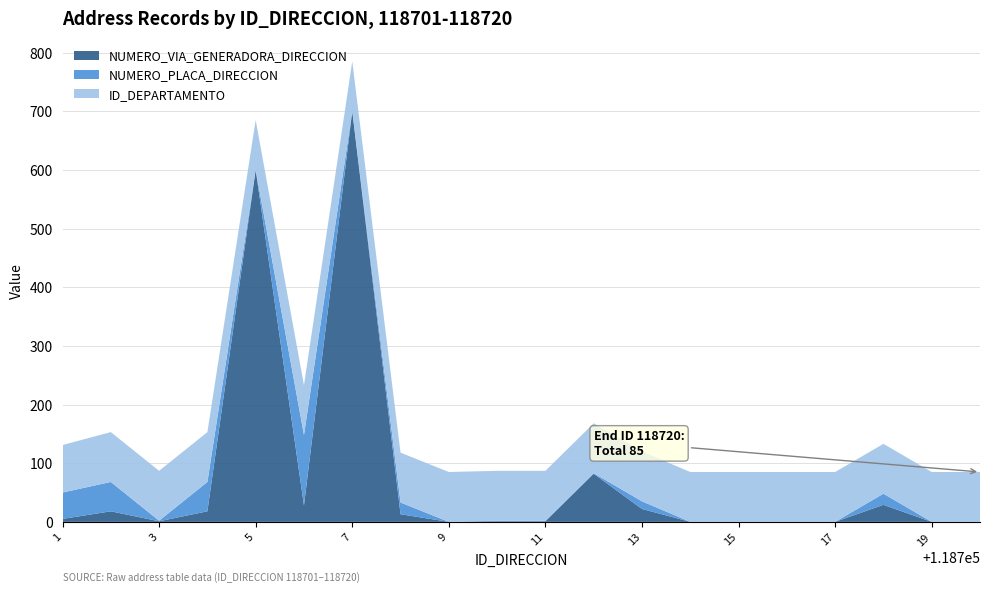

Reading left to right, what are all the values shown in this chart?

NUMERO_VIA_GENERADORA_DIRECCION: 5	18	1	18	600	28	700	13	0	1	1	82	22	0	0	0	0	29	0	0
NUMERO_PLACA_DIRECCION: 45	50	1	50	0	120	0	20	0	1	1	1	13	0	0	0	0	19	0	0
ID_DEPARTAMENTO: 81	85	85	85	85	85	85	85	85	85	85	85	85	85	85	85	85	85	85	85